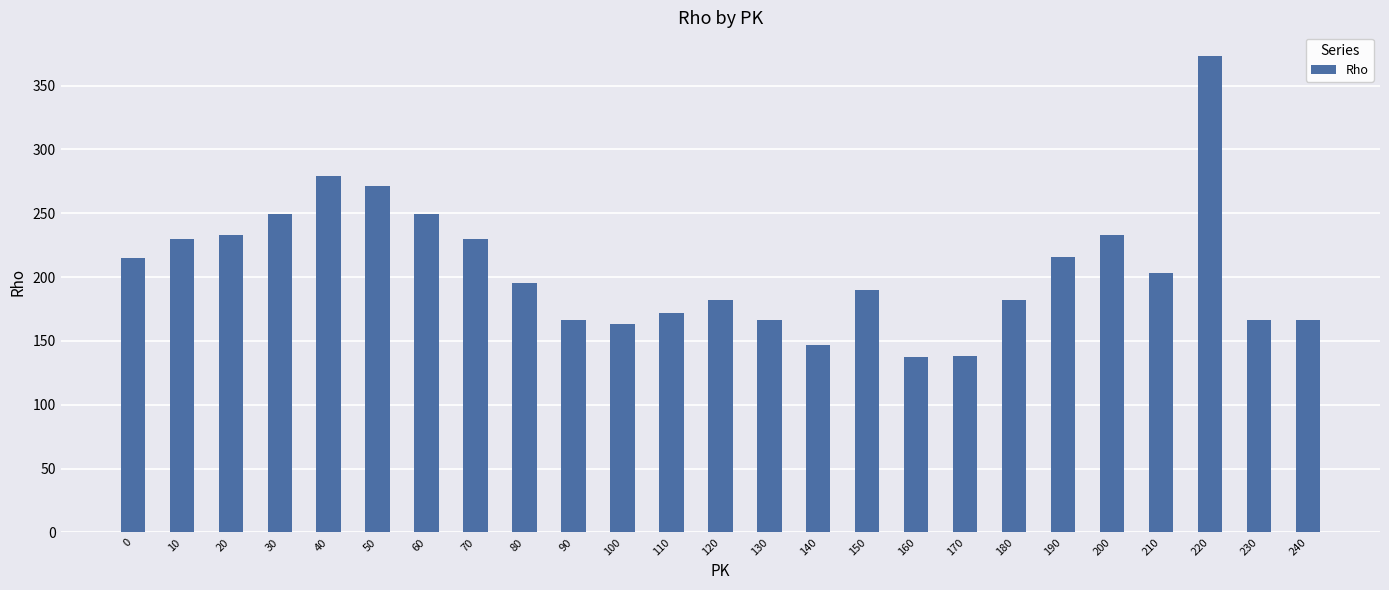

Are the bars horizontal?

No